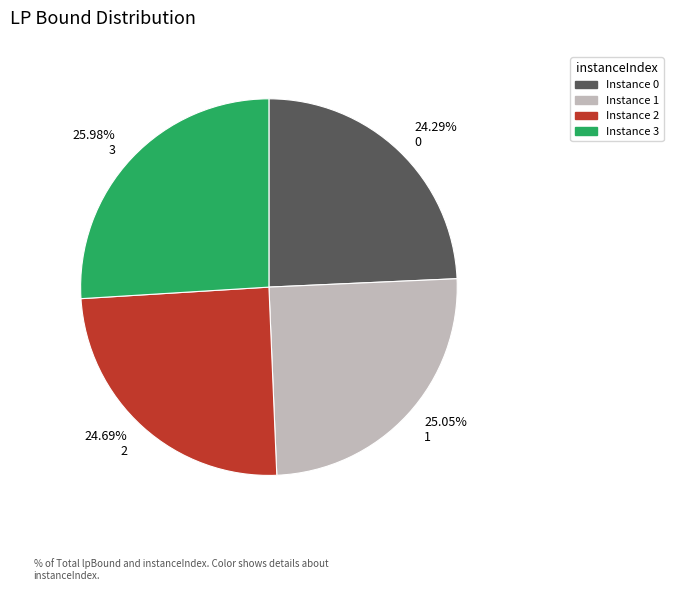

The 3 slice represents 26% of the pie. True or false?

True